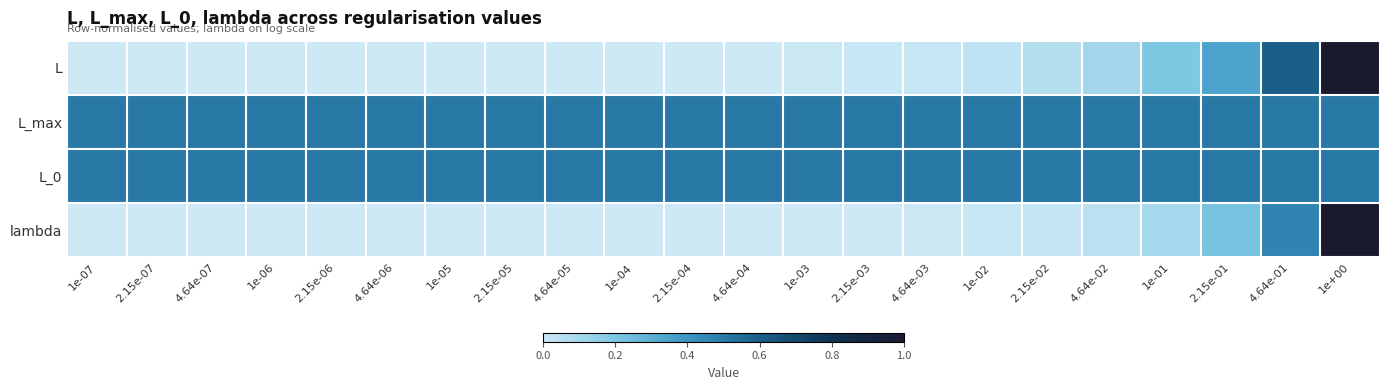

Reading right to left, transcribe all the data shown in this chart.

L: 1e+00=1.0	4.64e-01=0.6	2.15e-01=0.3	1e-01=0.2	4.64e-02=0.1	2.15e-02=0.1	1e-02=0.0	4.64e-03=0.0	2.15e-03=0.0	1e-03=0.0	4.64e-04=0.0	2.15e-04=0.0	1e-04=0.0	4.64e-05=0.0	2.15e-05=0.0	1e-05=0.0	4.64e-06=0.0	2.15e-06=0.0	1e-06=0.0	4.64e-07=0.0	2.15e-07=0.0	1e-07=0.0
L_max: 1e+00=0.5	4.64e-01=0.5	2.15e-01=0.5	1e-01=0.5	4.64e-02=0.5	2.15e-02=0.5	1e-02=0.5	4.64e-03=0.5	2.15e-03=0.5	1e-03=0.5	4.64e-04=0.5	2.15e-04=0.5	1e-04=0.5	4.64e-05=0.5	2.15e-05=0.5	1e-05=0.5	4.64e-06=0.5	2.15e-06=0.5	1e-06=0.5	4.64e-07=0.5	2.15e-07=0.5	1e-07=0.5
L_0: 1e+00=0.5	4.64e-01=0.5	2.15e-01=0.5	1e-01=0.5	4.64e-02=0.5	2.15e-02=0.5	1e-02=0.5	4.64e-03=0.5	2.15e-03=0.5	1e-03=0.5	4.64e-04=0.5	2.15e-04=0.5	1e-04=0.5	4.64e-05=0.5	2.15e-05=0.5	1e-05=0.5	4.64e-06=0.5	2.15e-06=0.5	1e-06=0.5	4.64e-07=0.5	2.15e-07=0.5	1e-07=0.5
lambda: 1e+00=1.0	4.64e-01=0.5	2.15e-01=0.2	1e-01=0.1	4.64e-02=0.0	2.15e-02=0.0	1e-02=0.0	4.64e-03=0.0	2.15e-03=0.0	1e-03=0.0	4.64e-04=0.0	2.15e-04=0.0	1e-04=0.0	4.64e-05=0.0	2.15e-05=0.0	1e-05=0.0	4.64e-06=0.0	2.15e-06=0.0	1e-06=0.0	4.64e-07=0.0	2.15e-07=0.0	1e-07=0.0